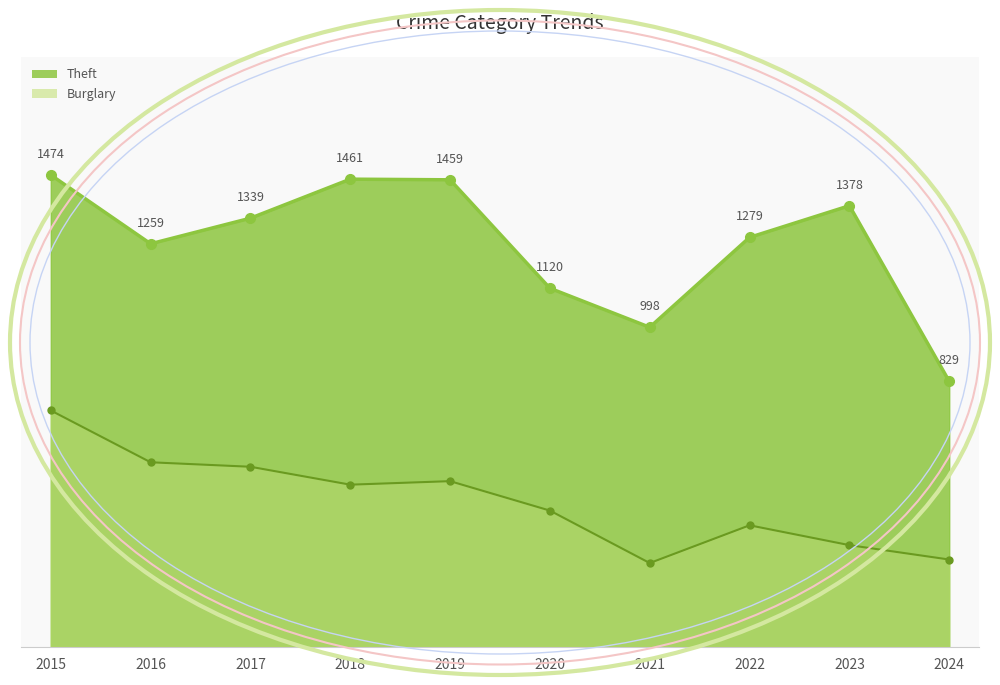

True or false: Burglary has a value of 464 at 2021.

False